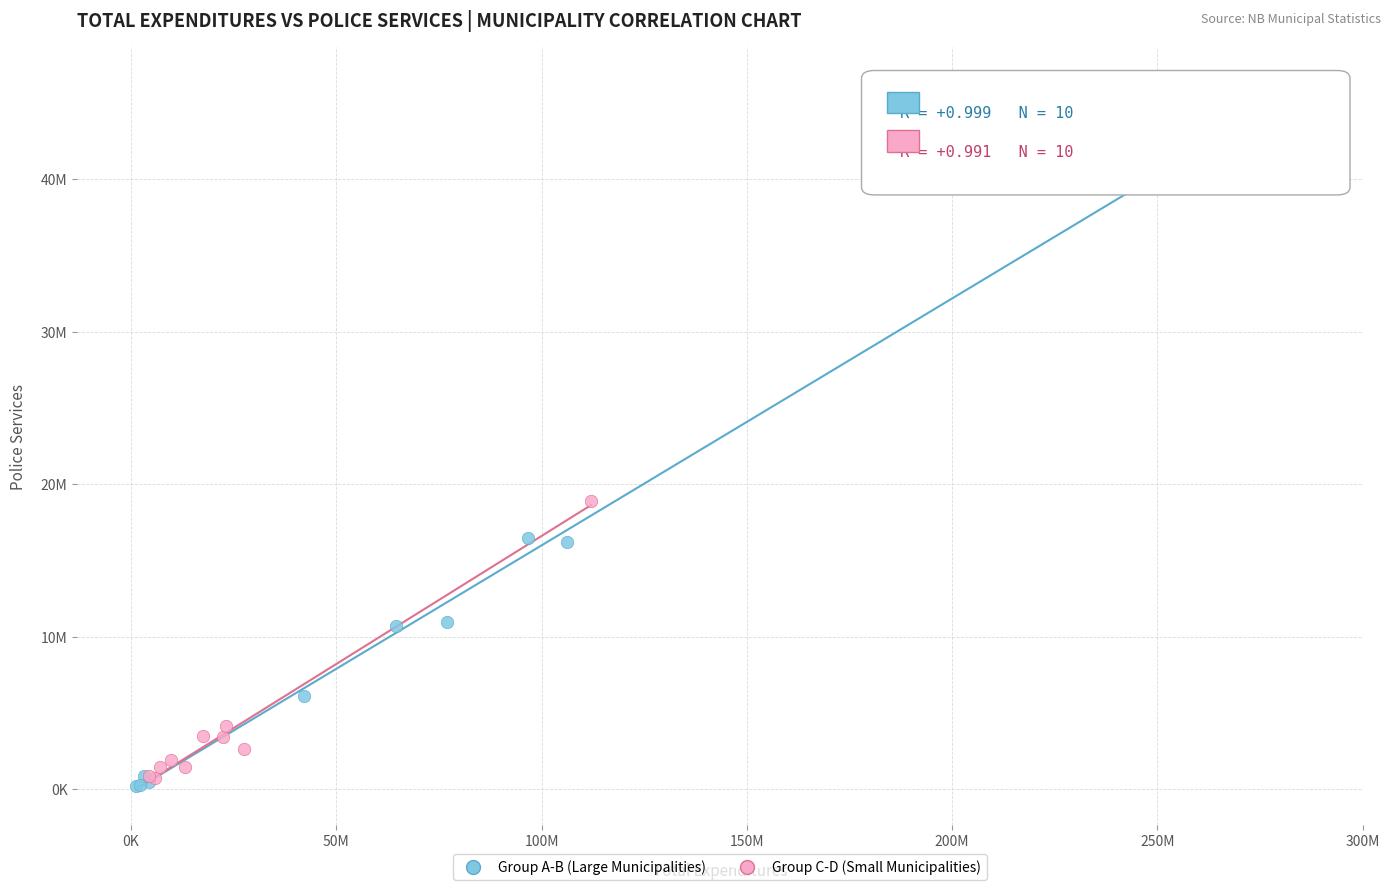

What are all the series names shown in the legend?

Group A-B (Large Municipalities), Group C-D (Small Municipalities)